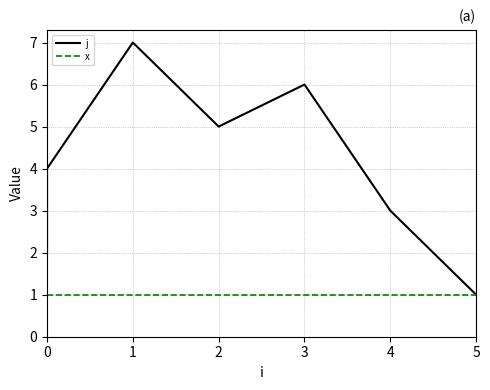

What is the lowest value of the j series?

1